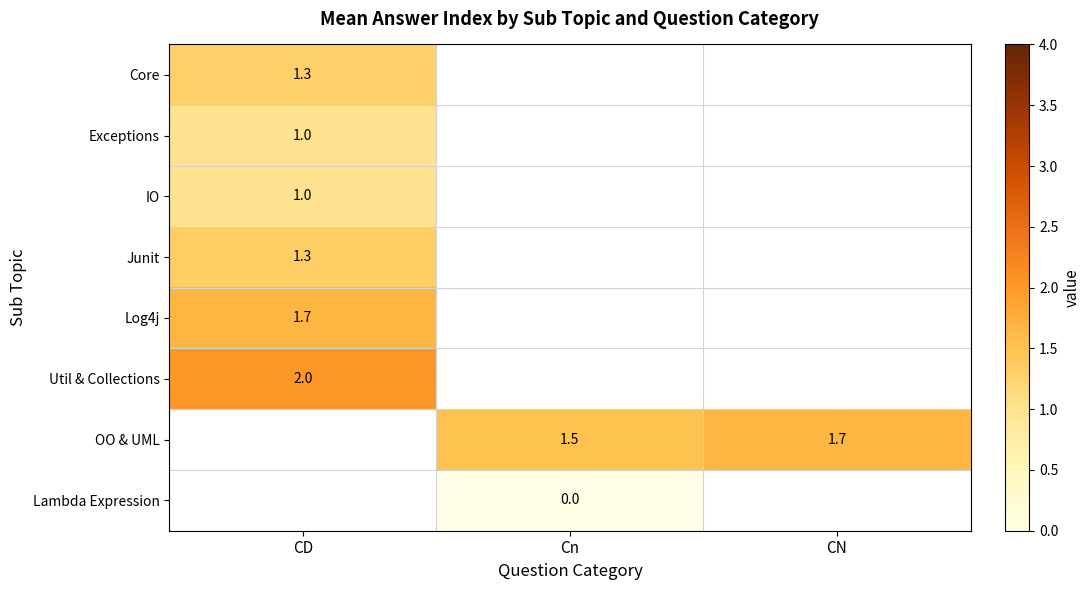

Which label corresponds to the largest value in the chart?

CD